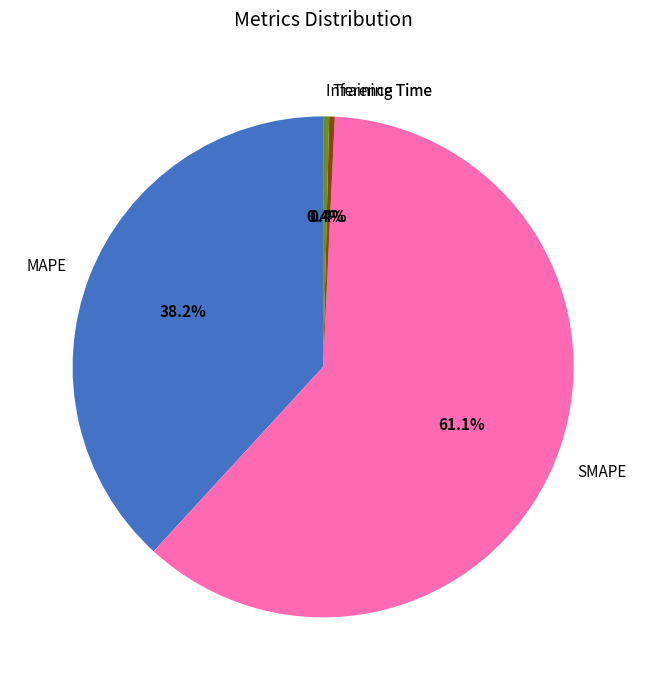

Does SMAPE represent more than half of the total?

Yes